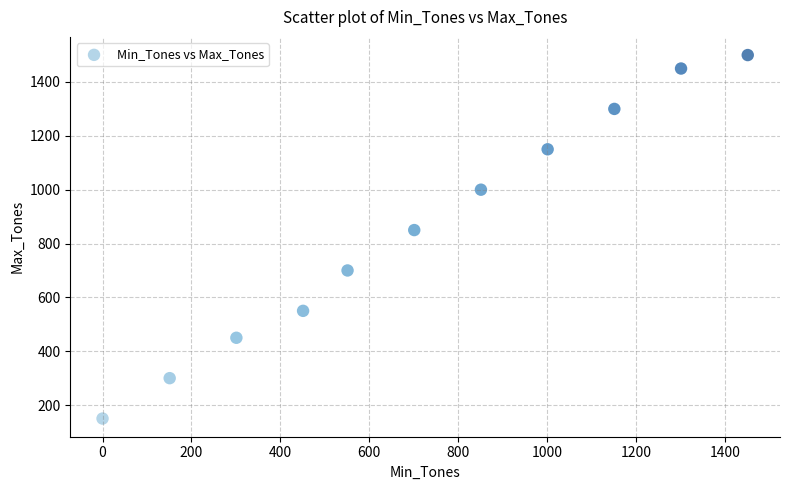

What is the average Y value?

855